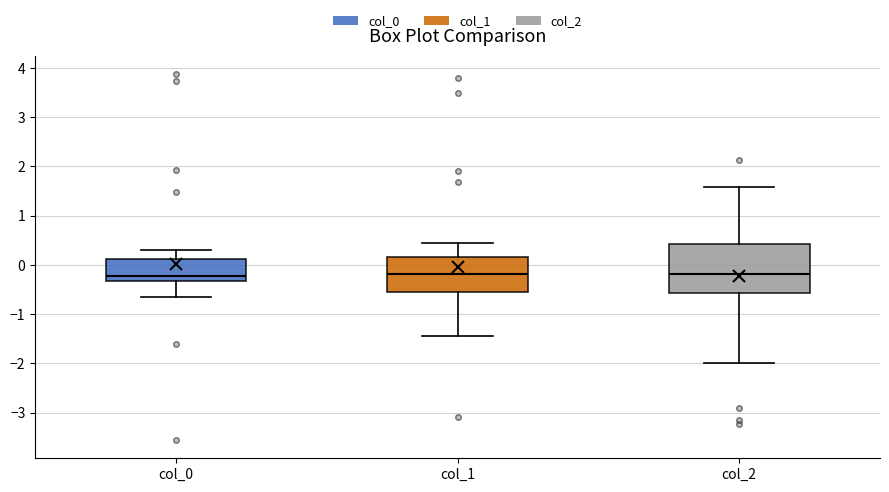

Comparing the boxes themselves (not the whiskers), which one is the tallest?

col_2